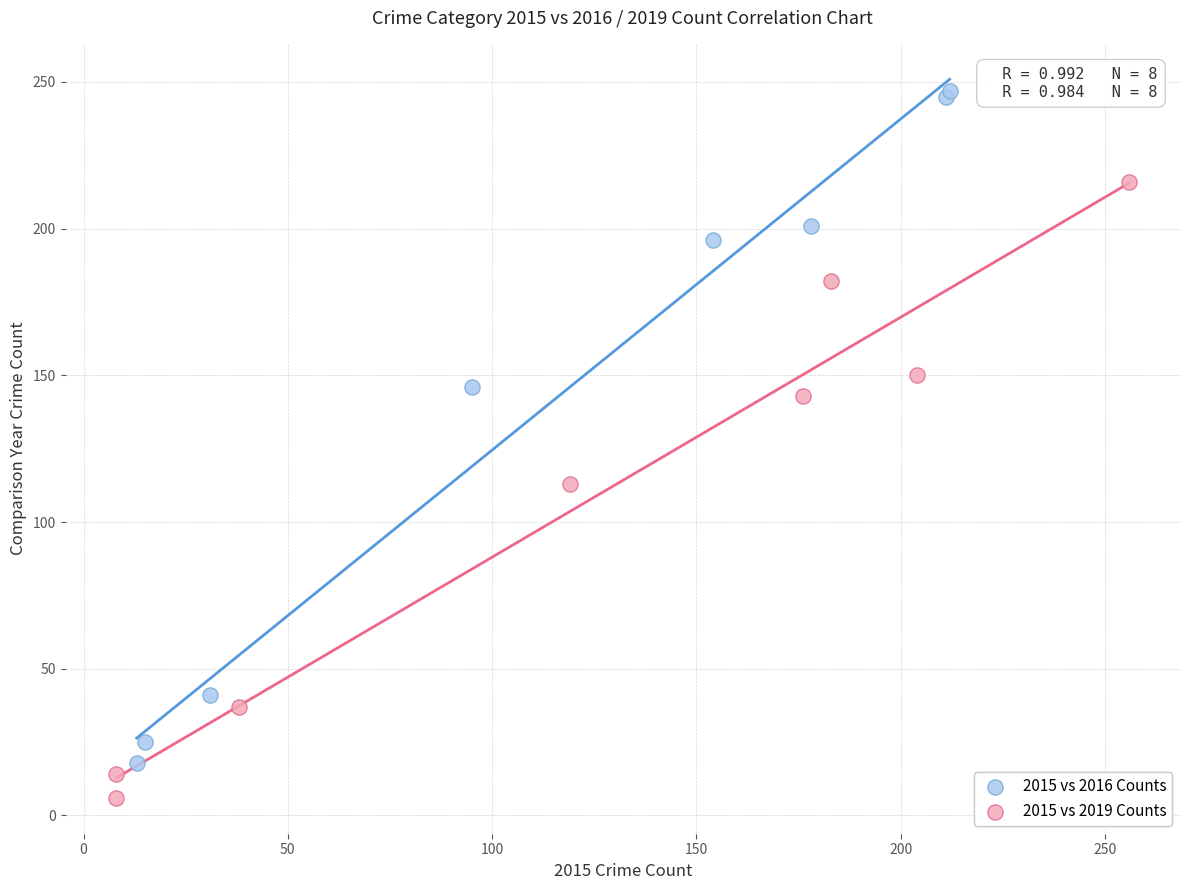

Which series has the widest spread of Y values?

2015 vs 2016 Counts